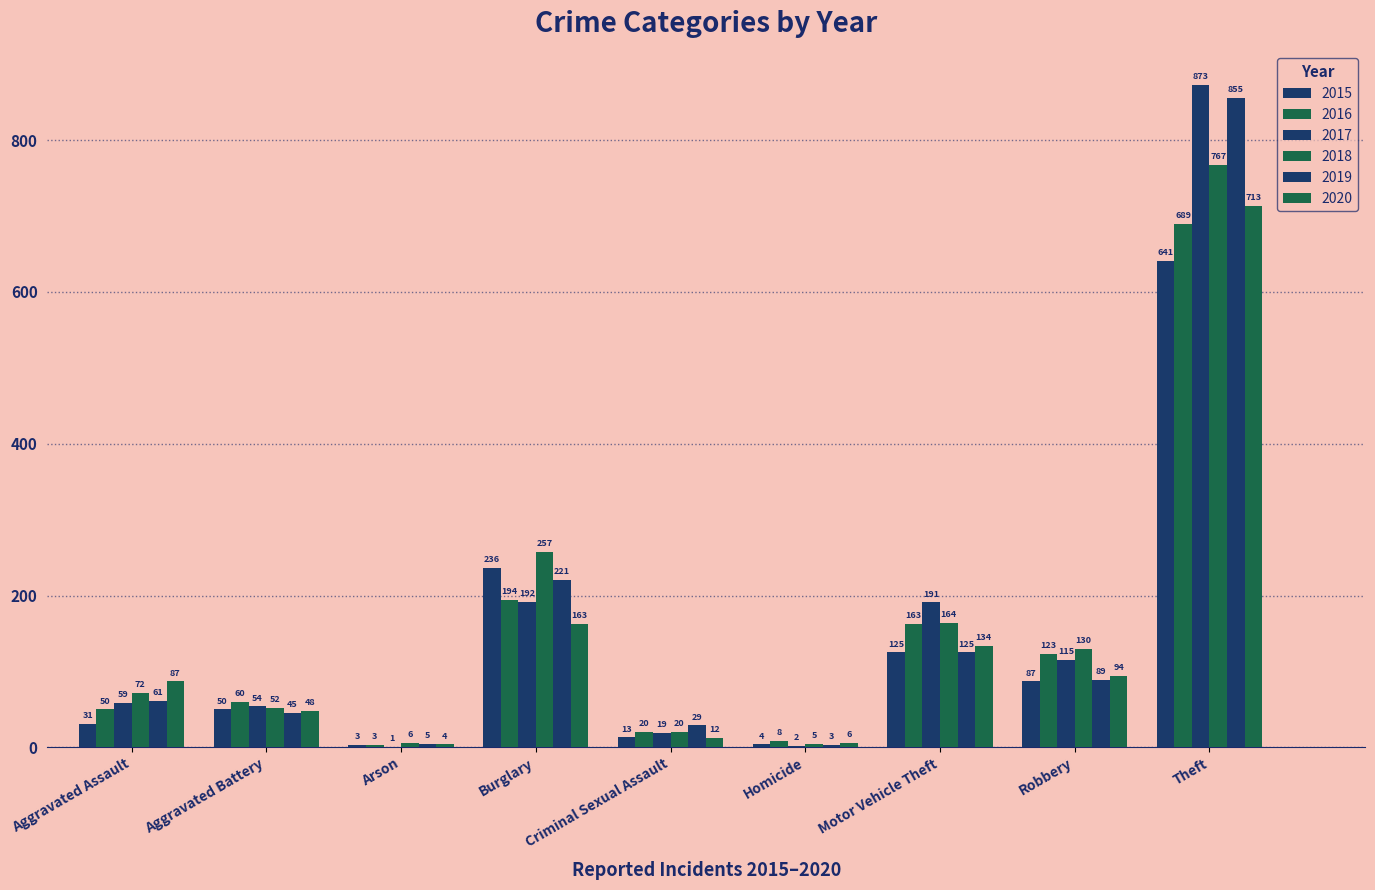

Read the 2018 value at Aggravated Battery, to the nearest 100.

100